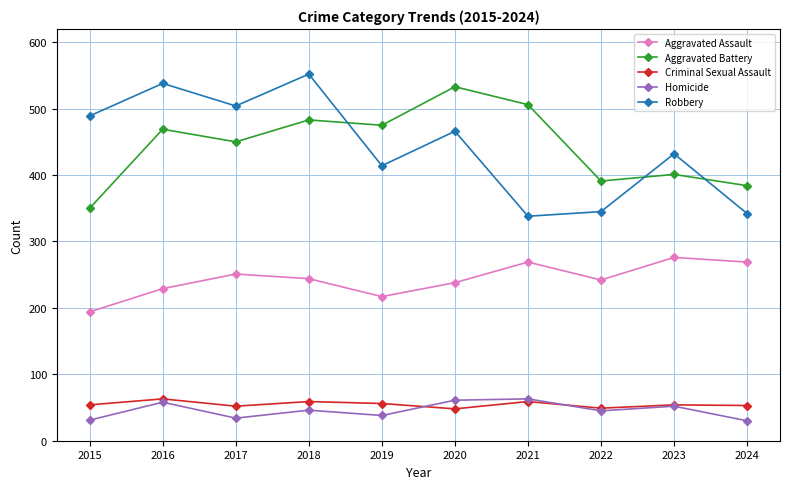

What is the total value across all series at 2022?

1072